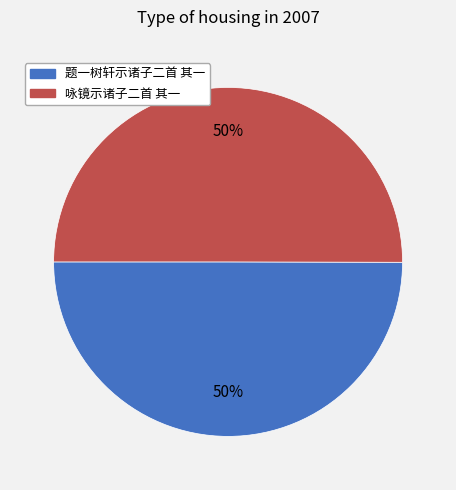

How many slices are in this pie chart?

2